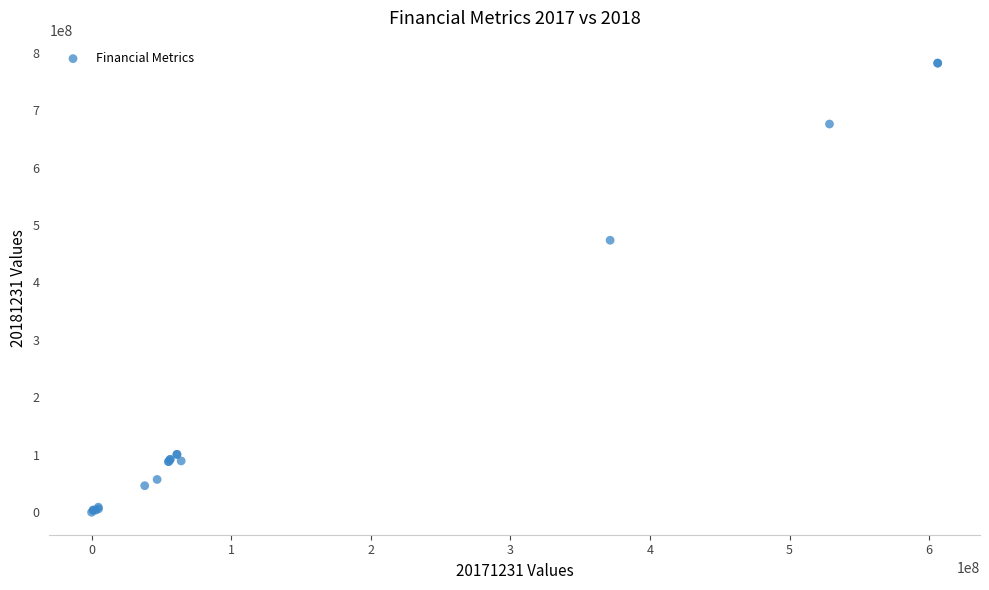

What Y value in the scatter plot is closest to 390923750?

473535163.6